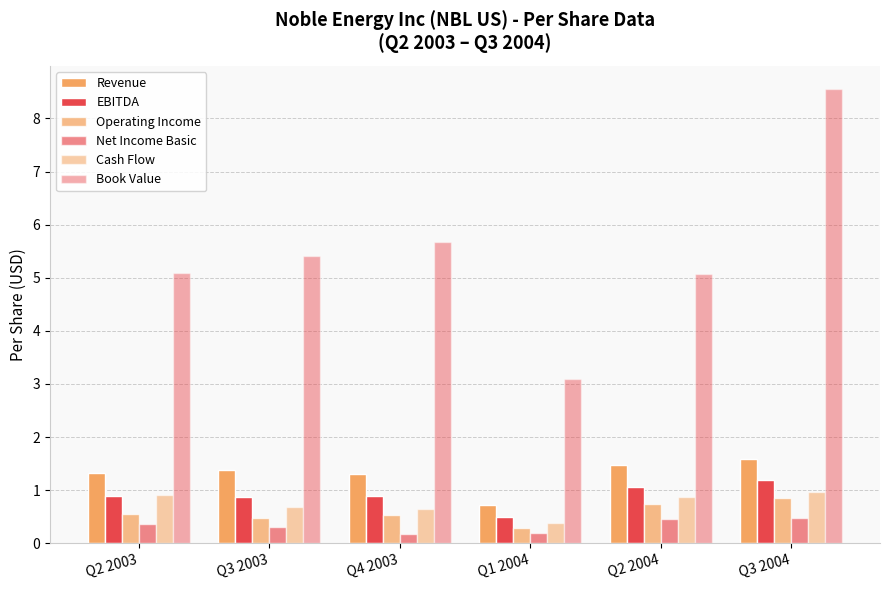

What position from the right is Q2 2003?

6